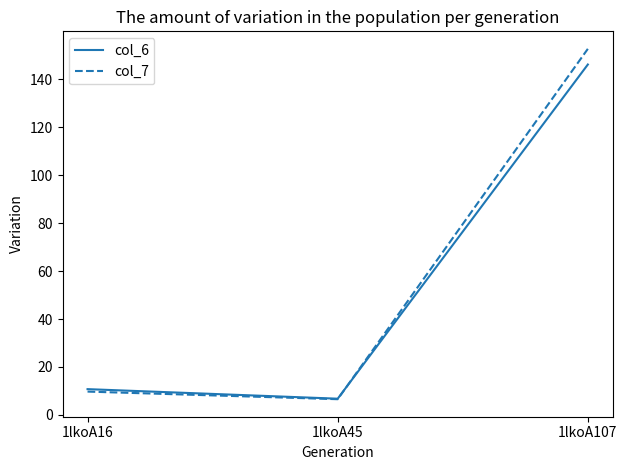

What is the difference between the maximum and minimum values in the col_6 series?

139.3